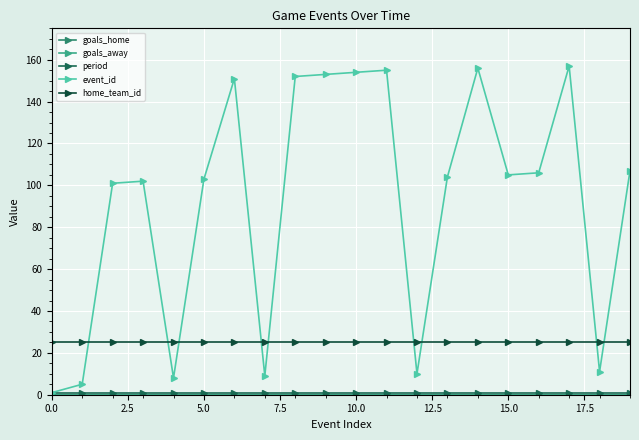

Does the chart have visible grid lines?

Yes